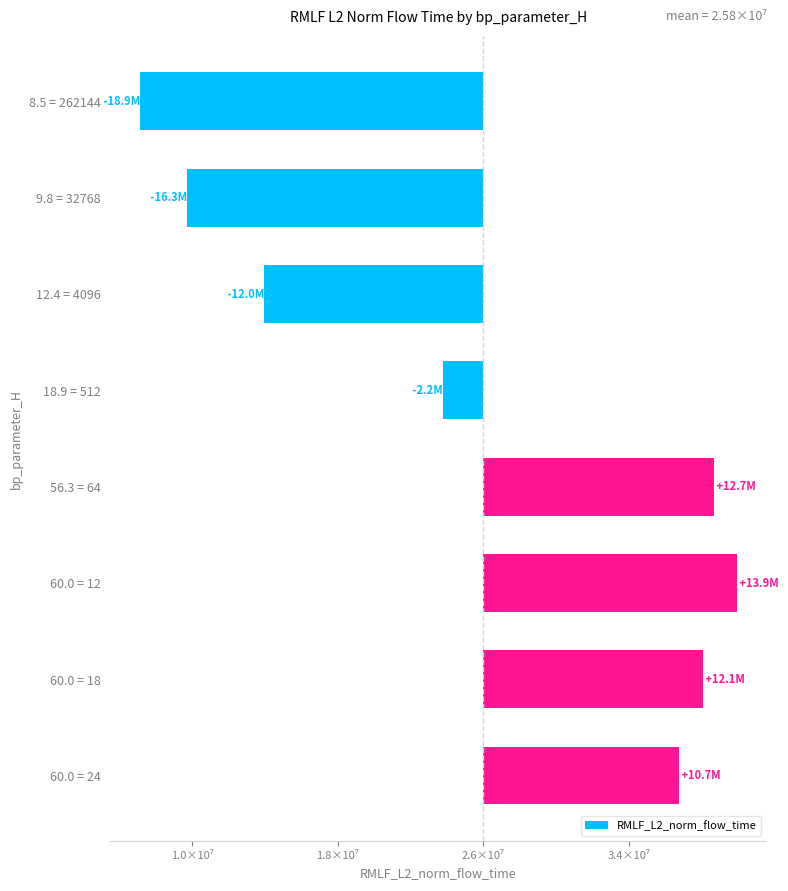

Does the chart contain any negative values?

Yes